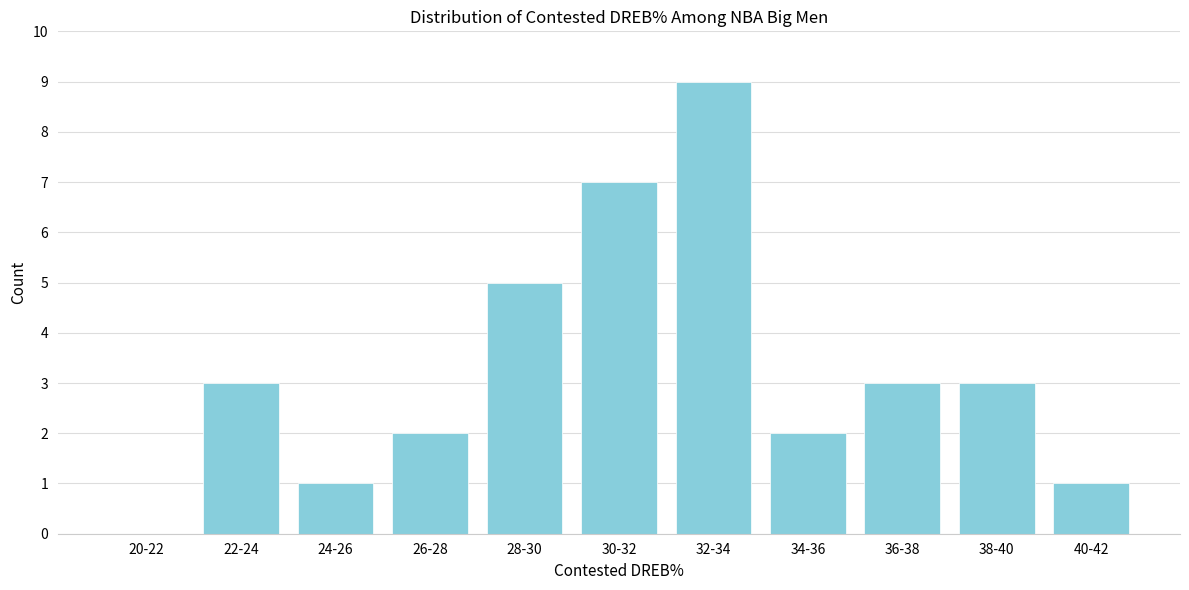

Reading left to right, what are all the values shown in this chart?

20-22=0	22-24=3	24-26=1	26-28=2	28-30=5	30-32=7	32-34=9	34-36=2	36-38=3	38-40=3	40-42=1